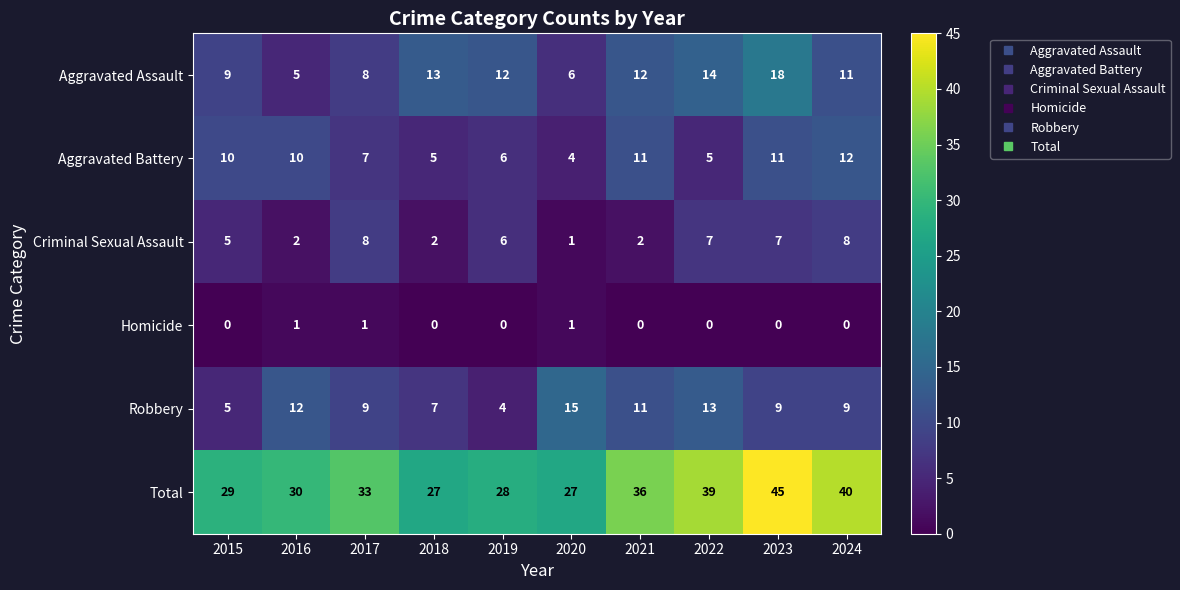

Where is Criminal Sexual Assault nearest to the value 4?

2015